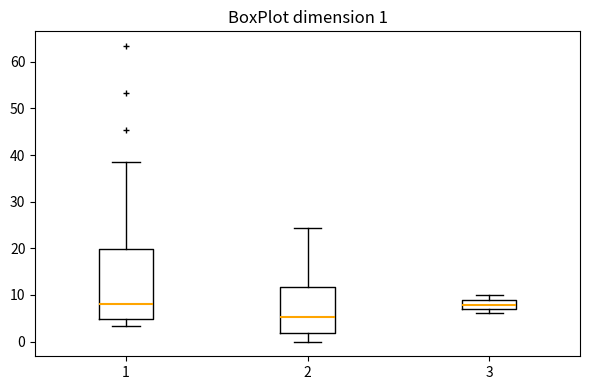

Comparing the boxes themselves (not the whiskers), which one is the tallest?

1